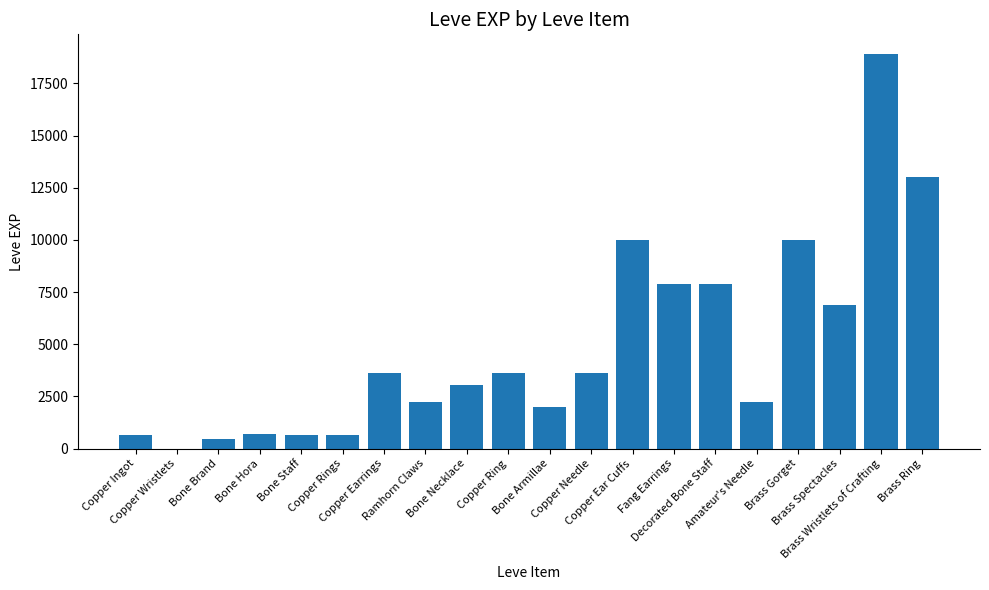

Reading left to right, transcribe all the data shown in this chart.

630	1	450	720	630	630	3600	2230	3040	3600	1980	3600	9990	7880	7880	2230	9990	6880	18910	13040